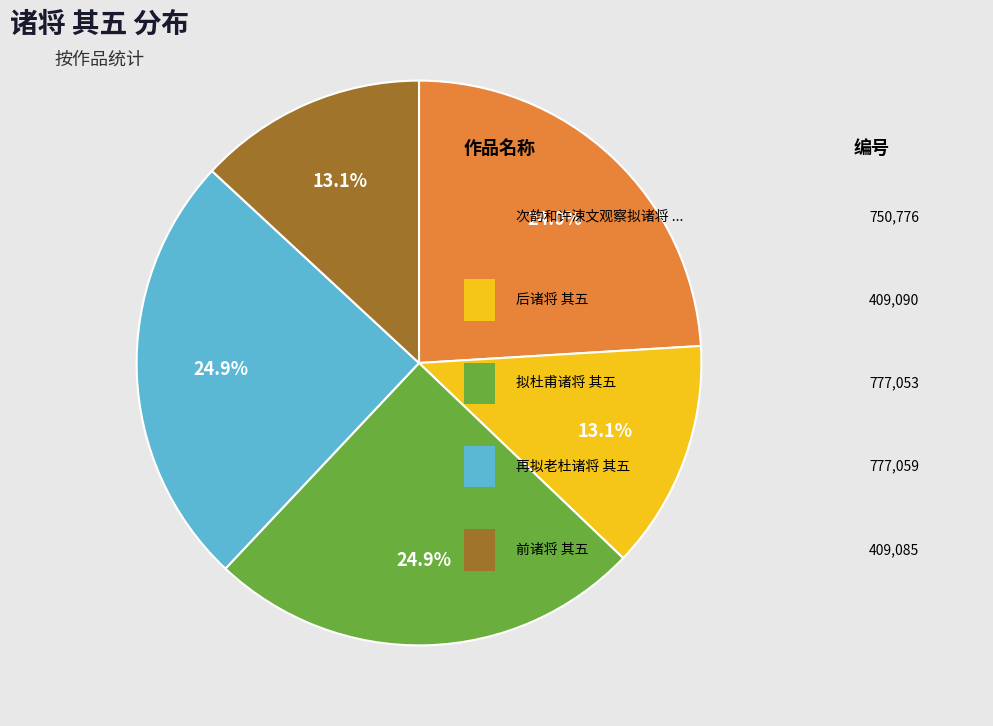

How many segments does this pie chart have?

5